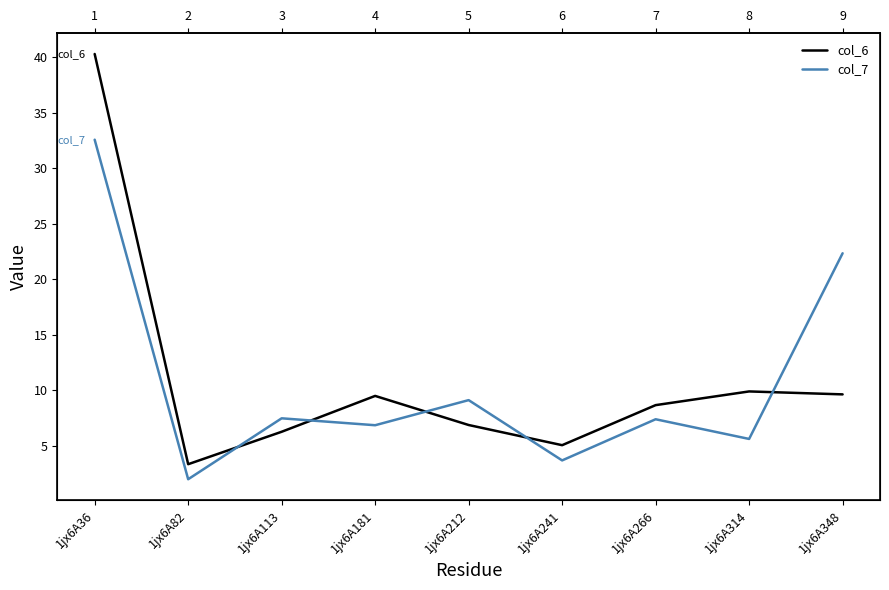

Does the chart have visible grid lines?

No